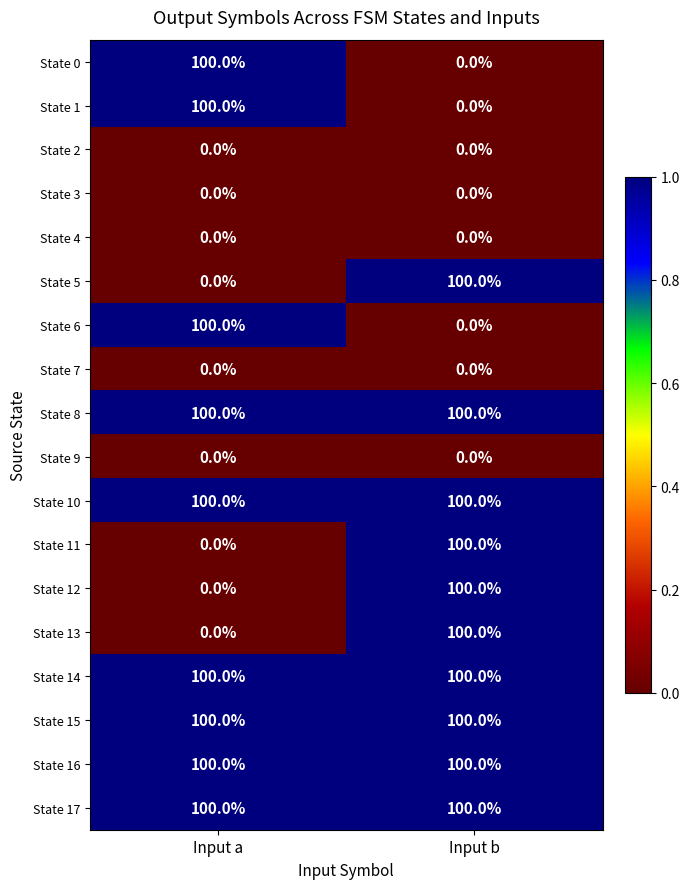

What is the difference between the highest and lowest values at Input b?

100